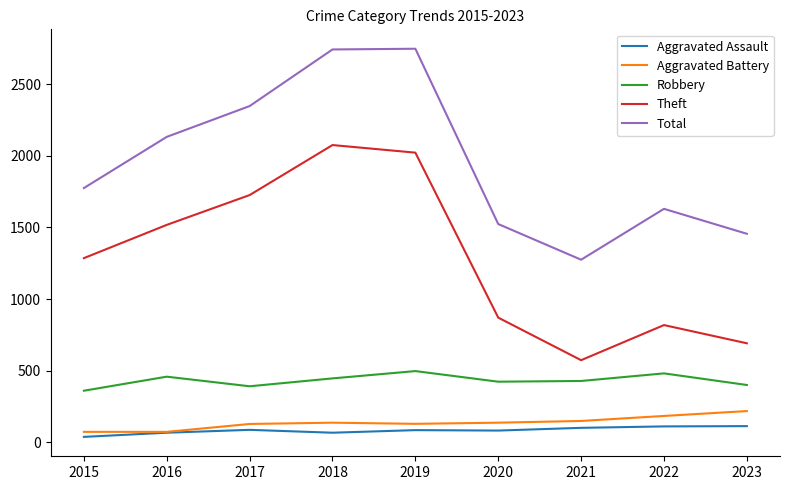

Is this an area chart (filled region under the line)?

No